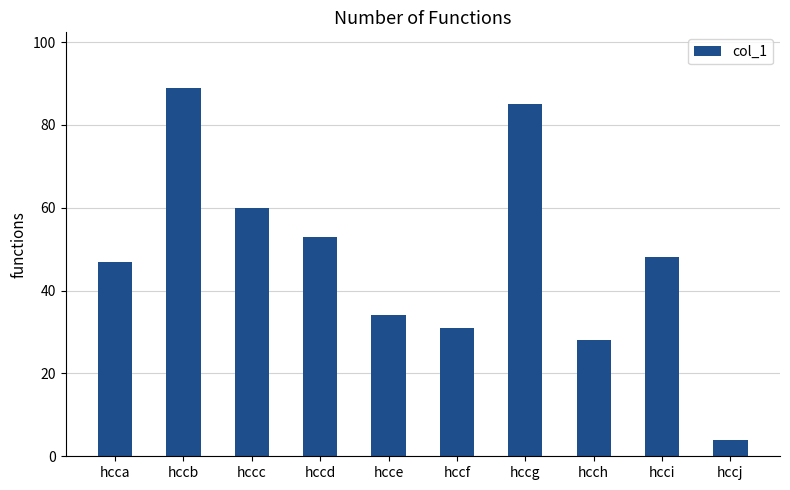

Reading left to right, list all the values displayed in this chart.

47	89	60	53	34	31	85	28	48	4